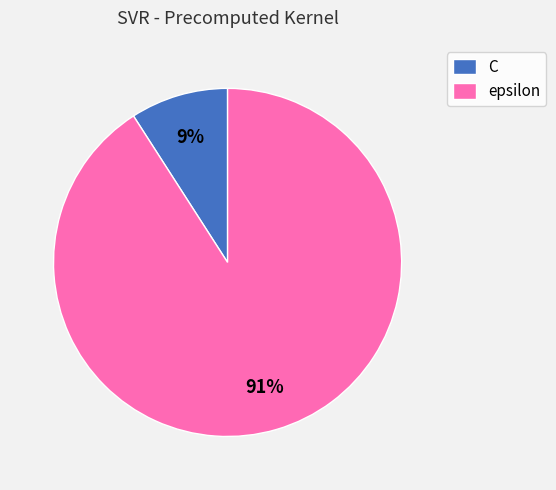

What is the majority slice?

epsilon